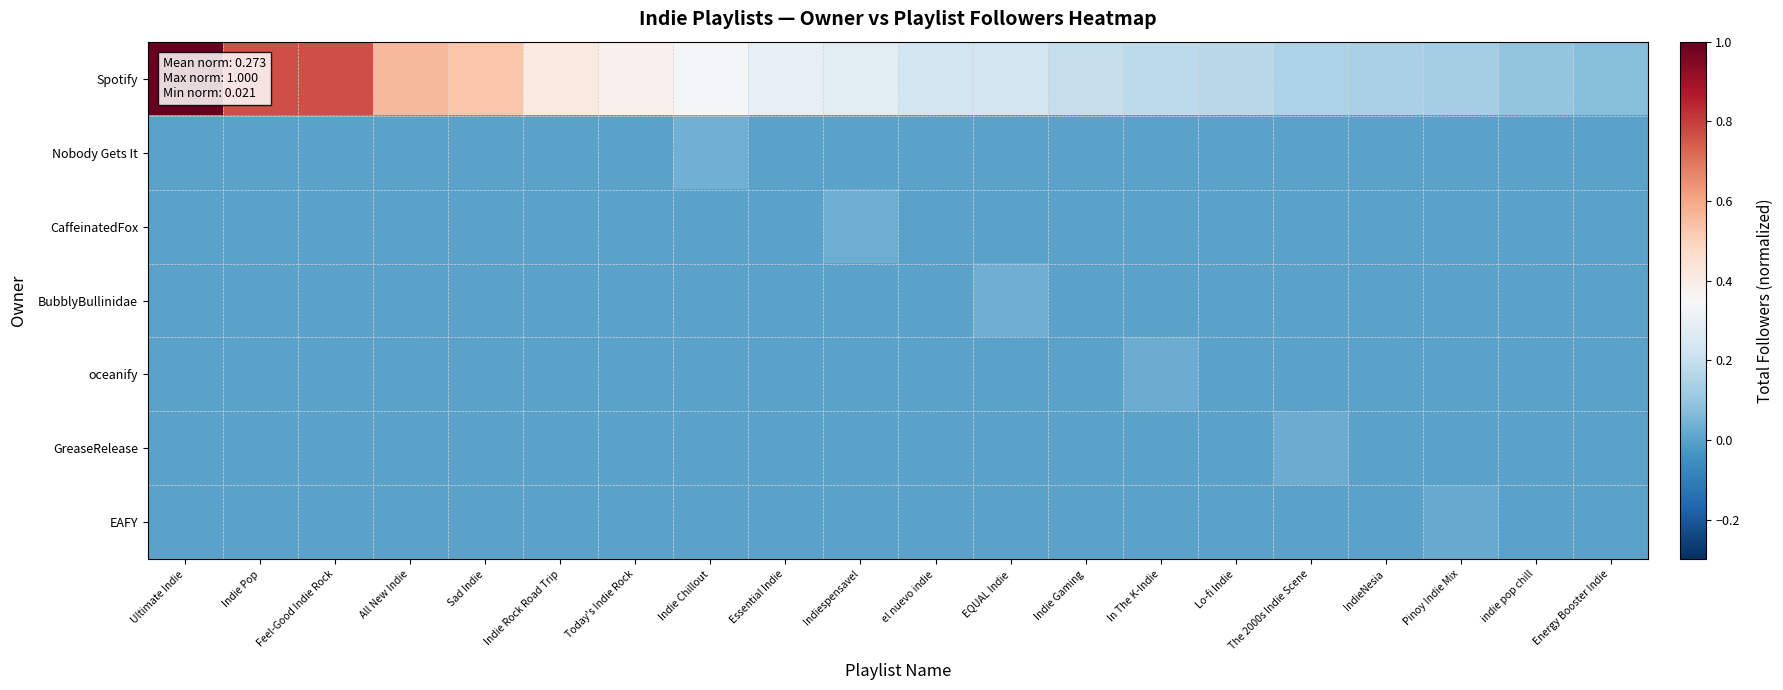

What is the total value across all series at All New Indie?

0.6